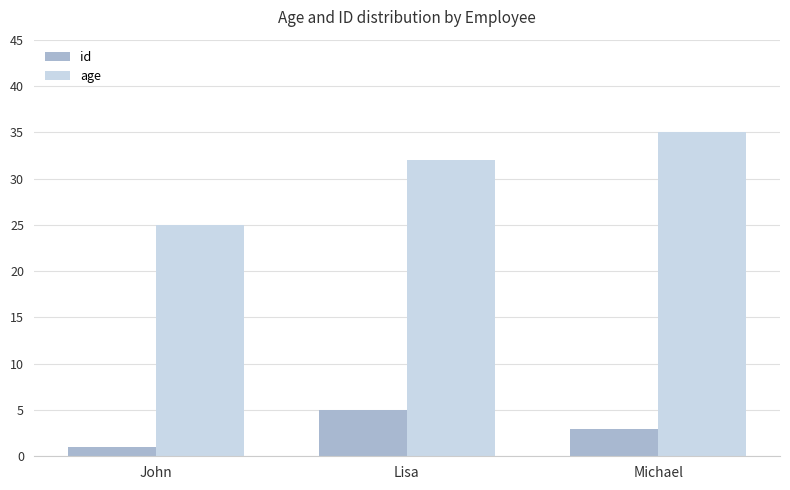

What is the average value of the id series?

3